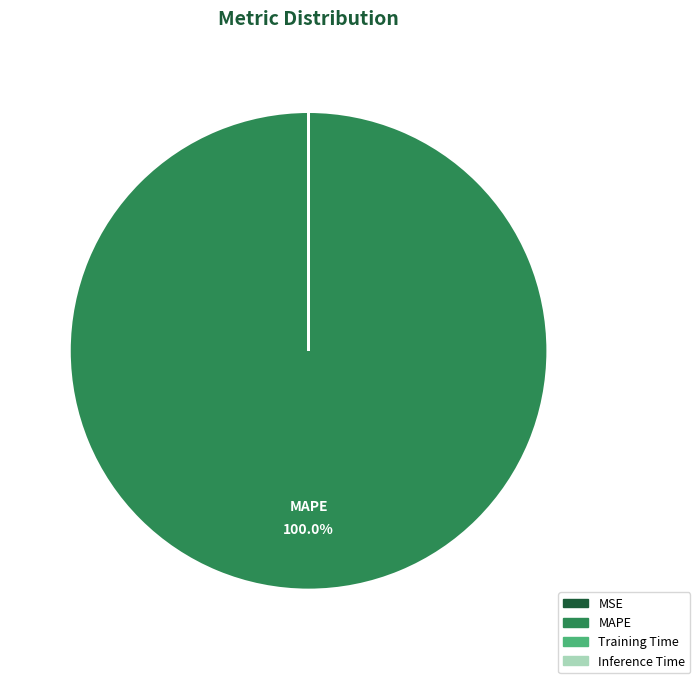

What is the majority slice?

MAPE